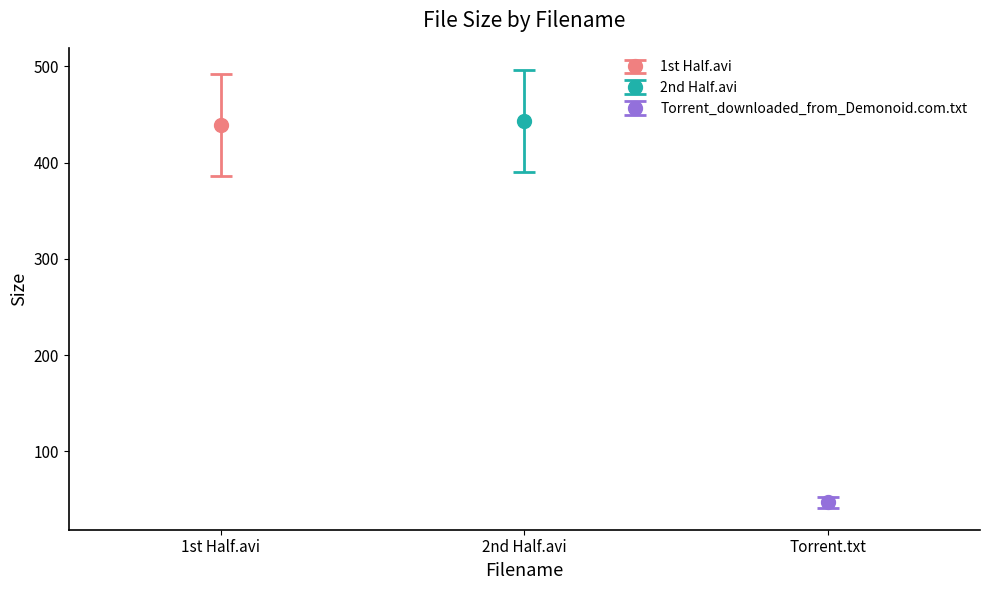

At which label does the data first exceed 439?

1st Half.avi